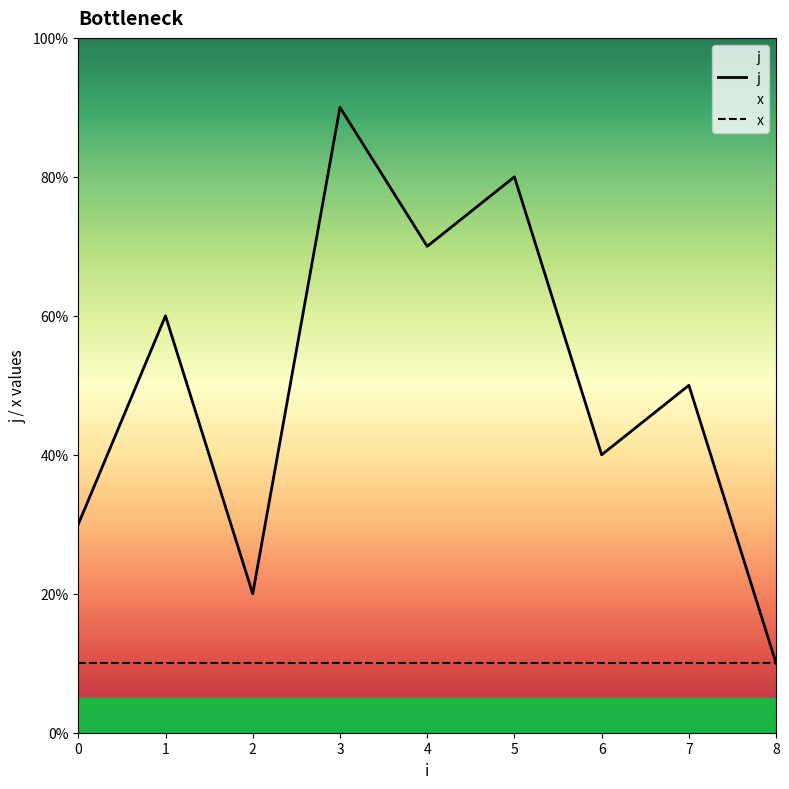

Where does the data first go above 5?

1